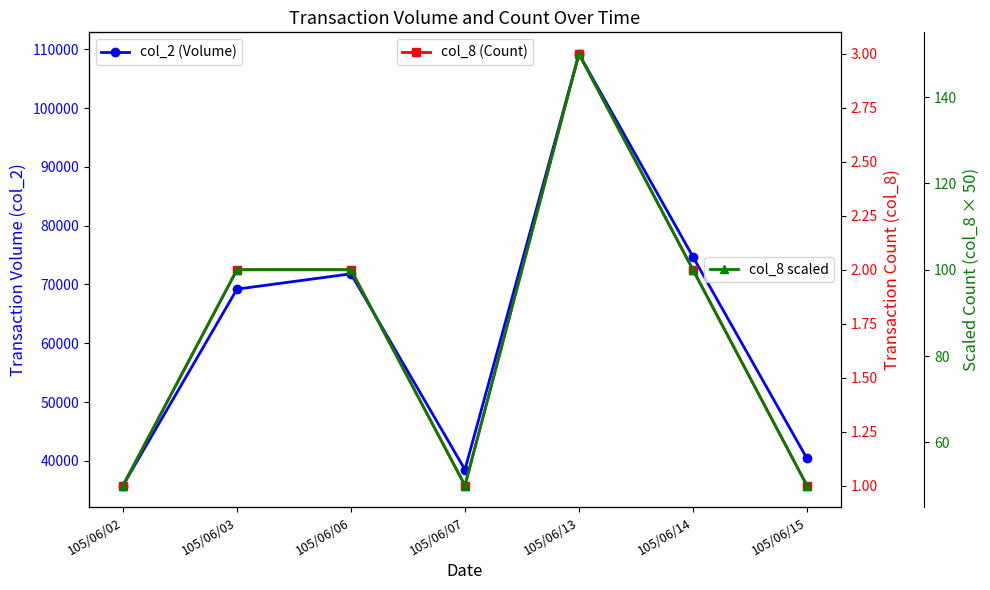

How many interior local valleys does the col_8 (Count) series have?

1